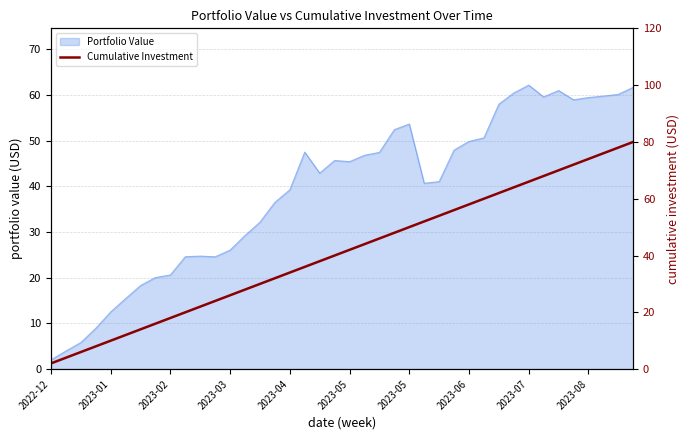

How many data points are less than 42?

20